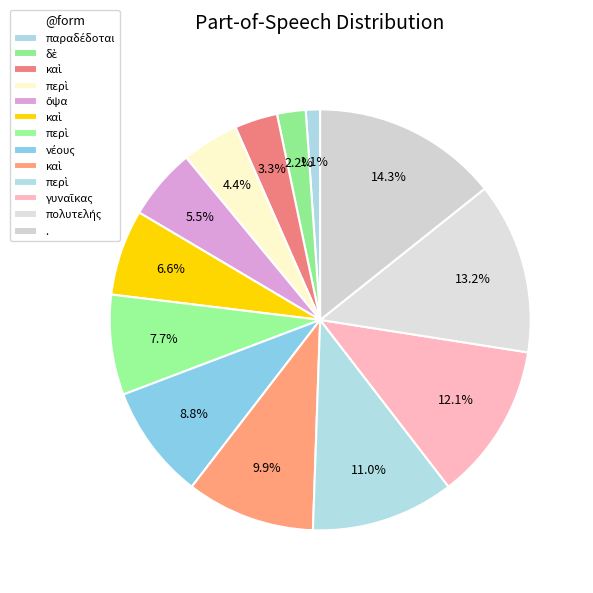

Rank the categories by value from lowest to highest.

παραδέδοται, δὲ, καὶ, περὶ, ὄψα, καὶ, περὶ, νέους, καὶ, περὶ, γυναῖκας, πολυτελής, .